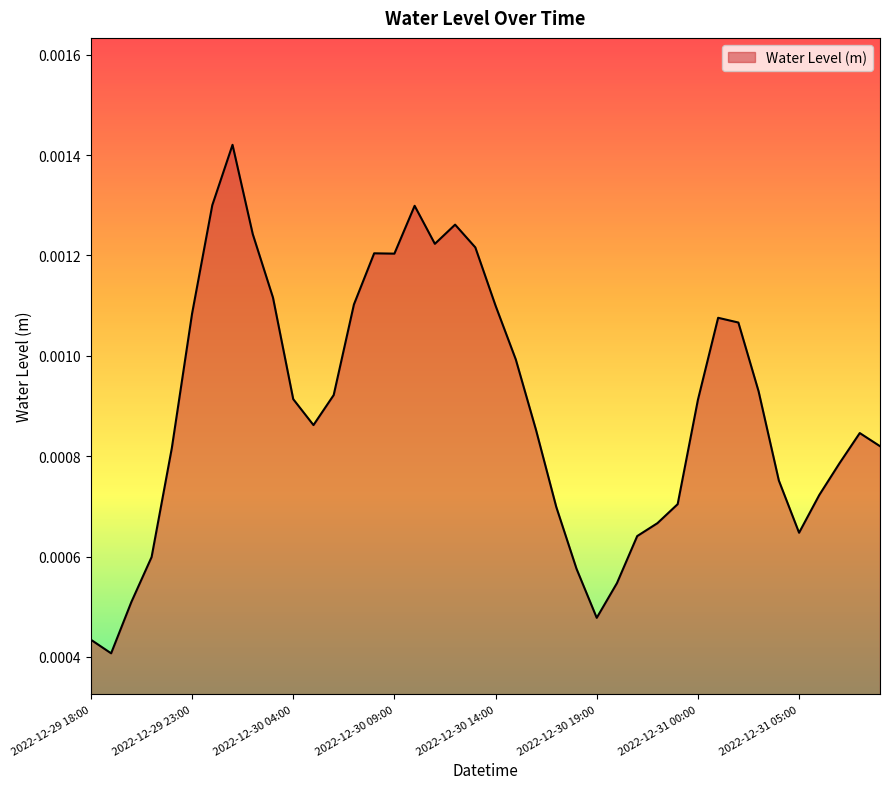

List the labels in order of value, largest first.

2022-12-30 01:00, 2022-12-30 00:00, 2022-12-30 10:00, 2022-12-30 12:00, 2022-12-30 02:00, 2022-12-30 11:00, 2022-12-30 13:00, 2022-12-30 08:00, 2022-12-30 09:00, 2022-12-30 03:00, 2022-12-30 07:00, 2022-12-30 14:00, 2022-12-29 23:00, 2022-12-31 01:00, 2022-12-31 02:00, 2022-12-30 15:00, 2022-12-31 03:00, 2022-12-30 06:00, 2022-12-30 04:00, 2022-12-31 00:00, 2022-12-30 05:00, 2022-12-30 16:00, 2022-12-31 08:00, 2022-12-31 09:00, 2022-12-29 22:00, 2022-12-31 07:00, 2022-12-31 04:00, 2022-12-31 06:00, 2022-12-30 23:00, 2022-12-30 17:00, 2022-12-30 22:00, 2022-12-31 05:00, 2022-12-30 21:00, 2022-12-29 21:00, 2022-12-30 18:00, 2022-12-30 20:00, 2022-12-29 20:00, 2022-12-30 19:00, 2022-12-29 18:00, 2022-12-29 19:00